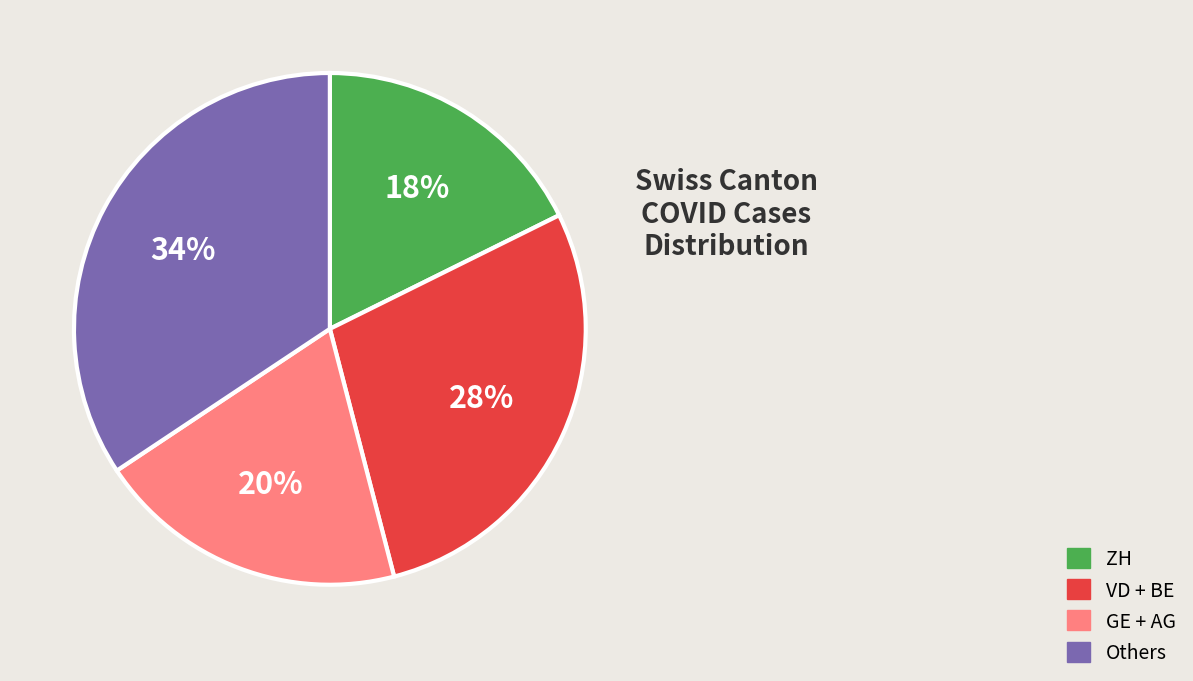

To the nearest percent, what is the average slice percentage?

25%